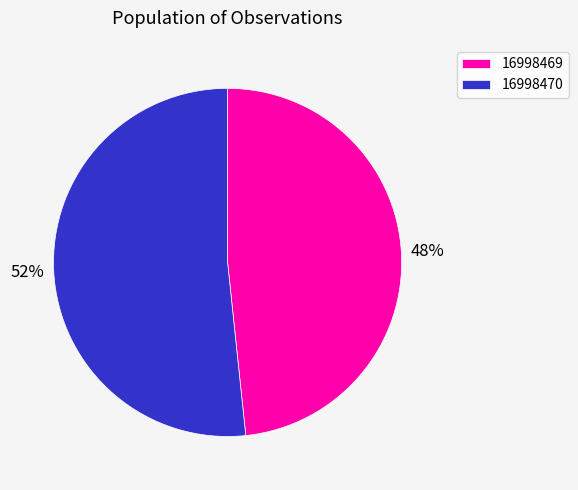

Which category has the biggest portion of the pie?

16998470